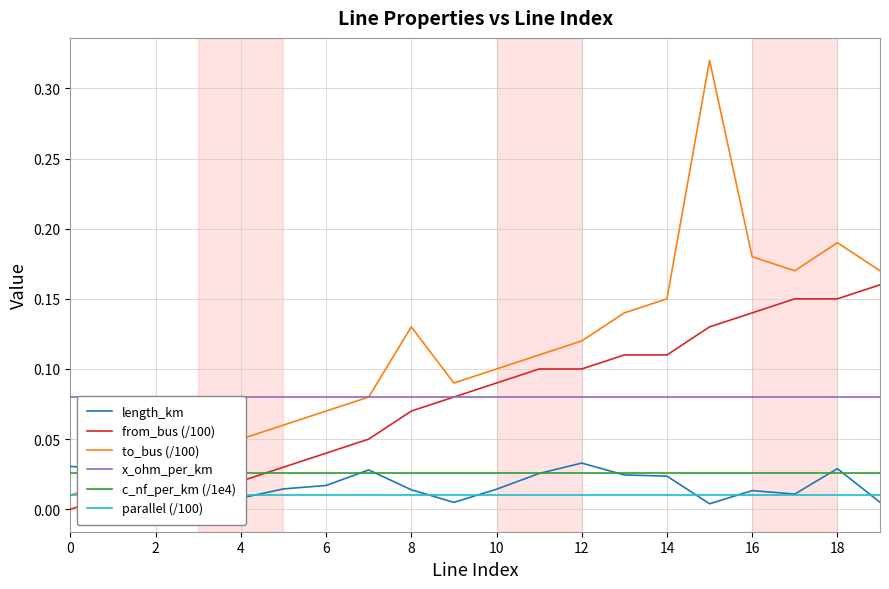

The length_km series shows 0.0 at 14. True or false?

True